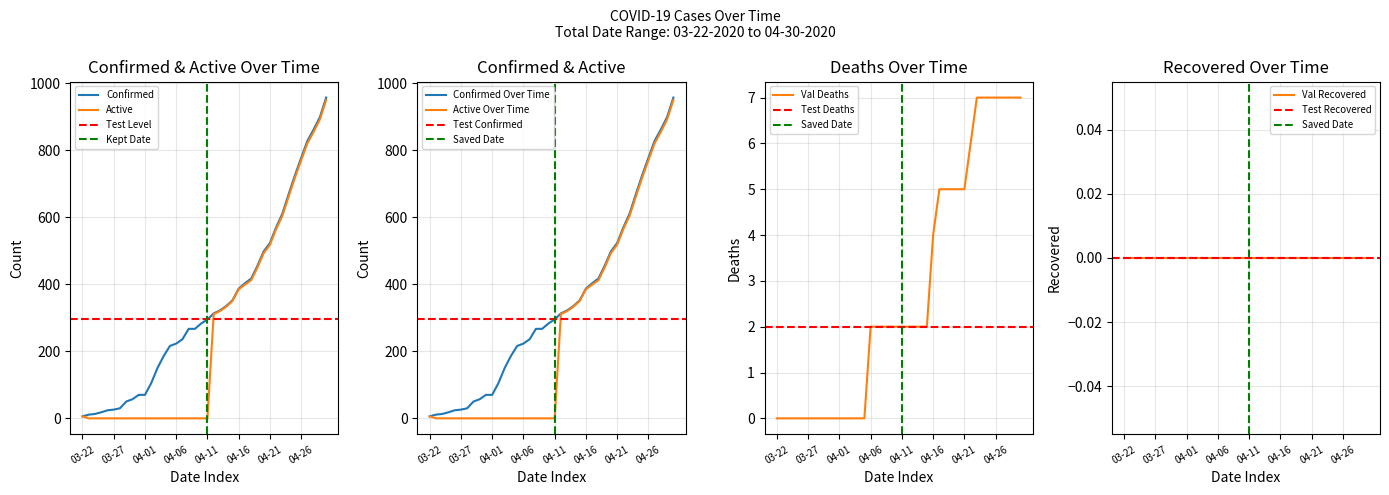

At which label does Confirmed first exceed 295?

04-12